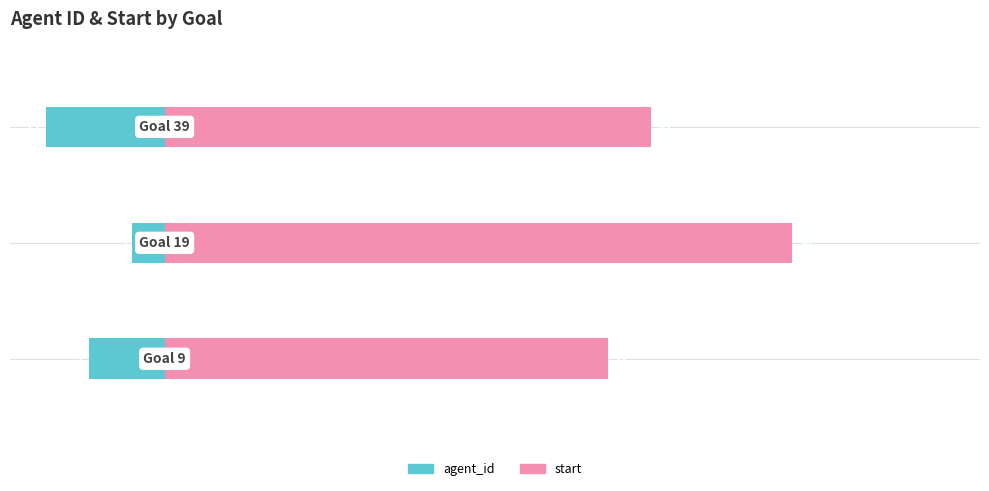

Reading left to right, list all the values displayed in this chart.

agent_id: -7	-3	-11
start: 41	58	45